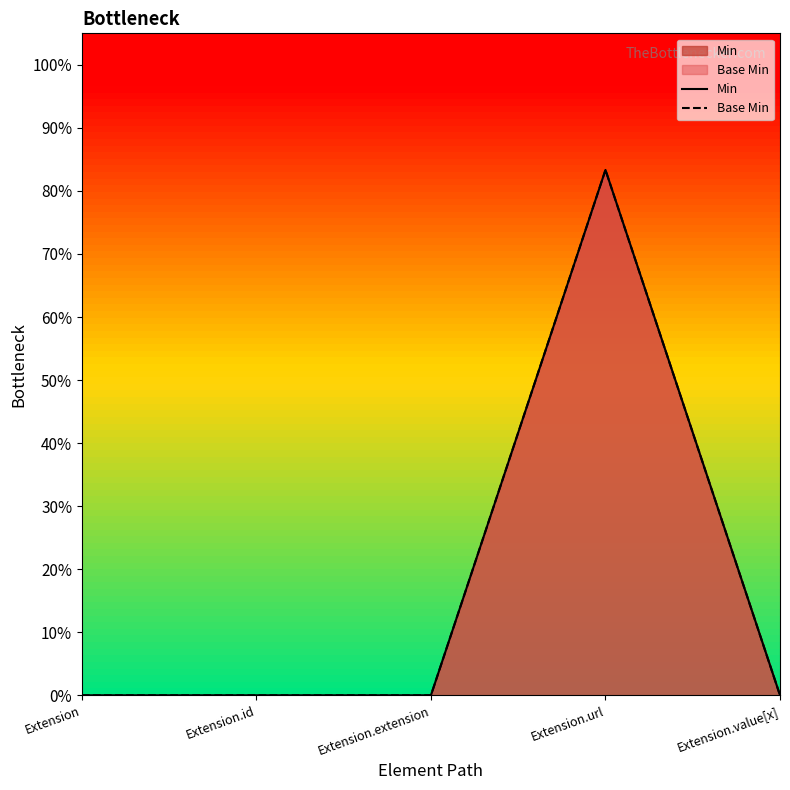

Does the chart display data point markers on the line(s)?

No